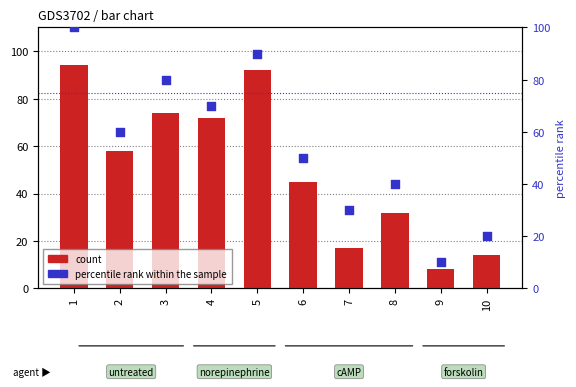

Which series contains the lowest Y value?

count